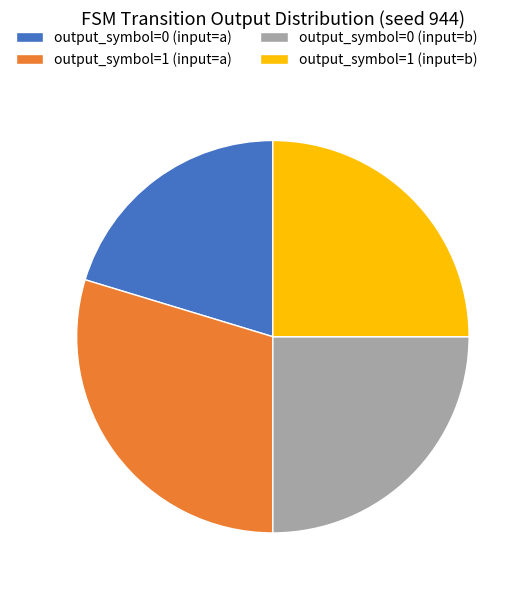

What is the smallest slice in the pie chart?

output_symbol=0 (input=a)